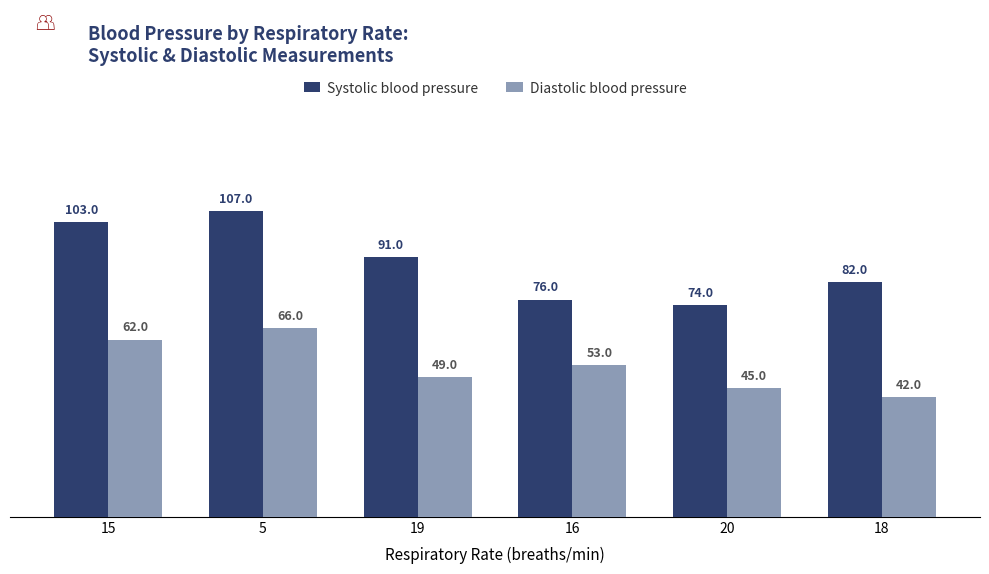

Which series has the largest range (max minus min)?

Systolic blood pressure